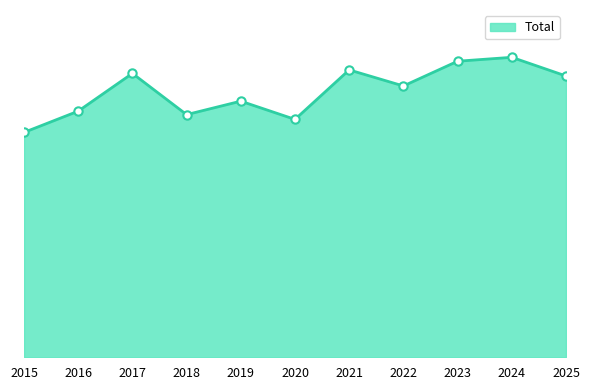

Rank the categories by value from highest to lowest.

2024, 2023, 2021, 2017, 2025, 2022, 2019, 2016, 2018, 2020, 2015